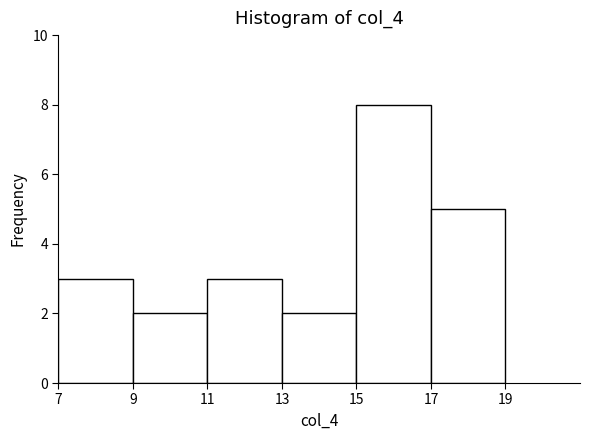

Reading left to right, transcribe this chart: for each bar, give the range it covers on the x-axis and its height. The values are not printed on the chart, so give them approximately, as read against the axis.

7 to 9: 3
9 to 11: 2
11 to 13: 3
13 to 15: 2
15 to 17: 8
17 to 19: 5